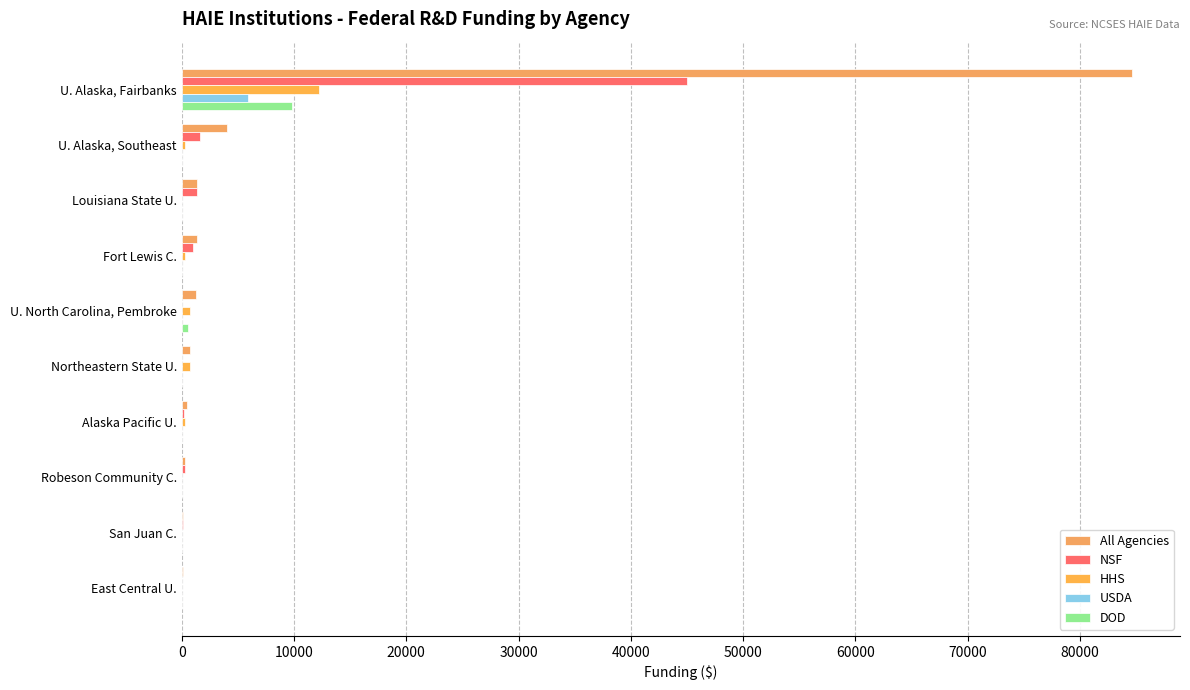

What is the average value of the USDA series?

599